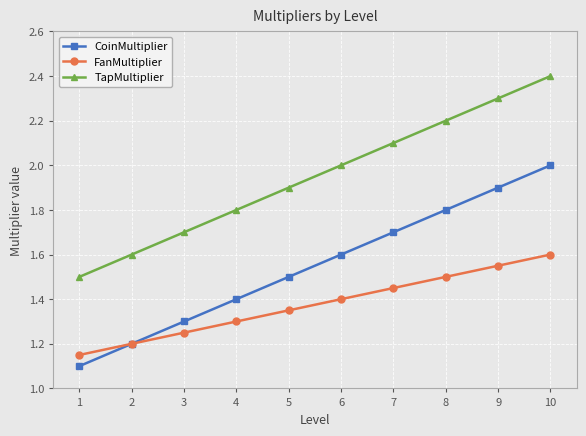

True or false: CoinMultiplier has a value of 2.5 at 9.

False